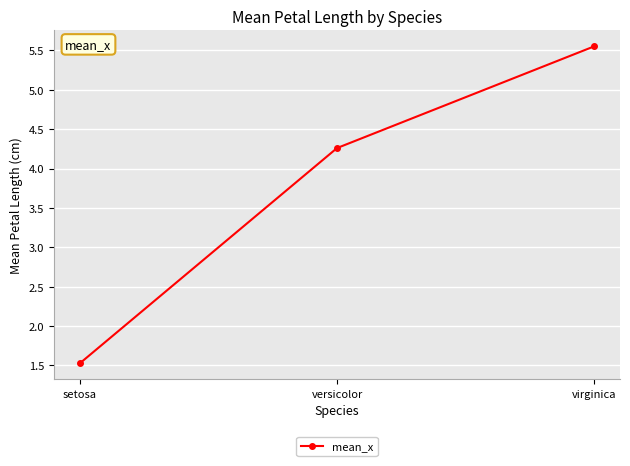

What is the label of the 1st point from the left?

setosa